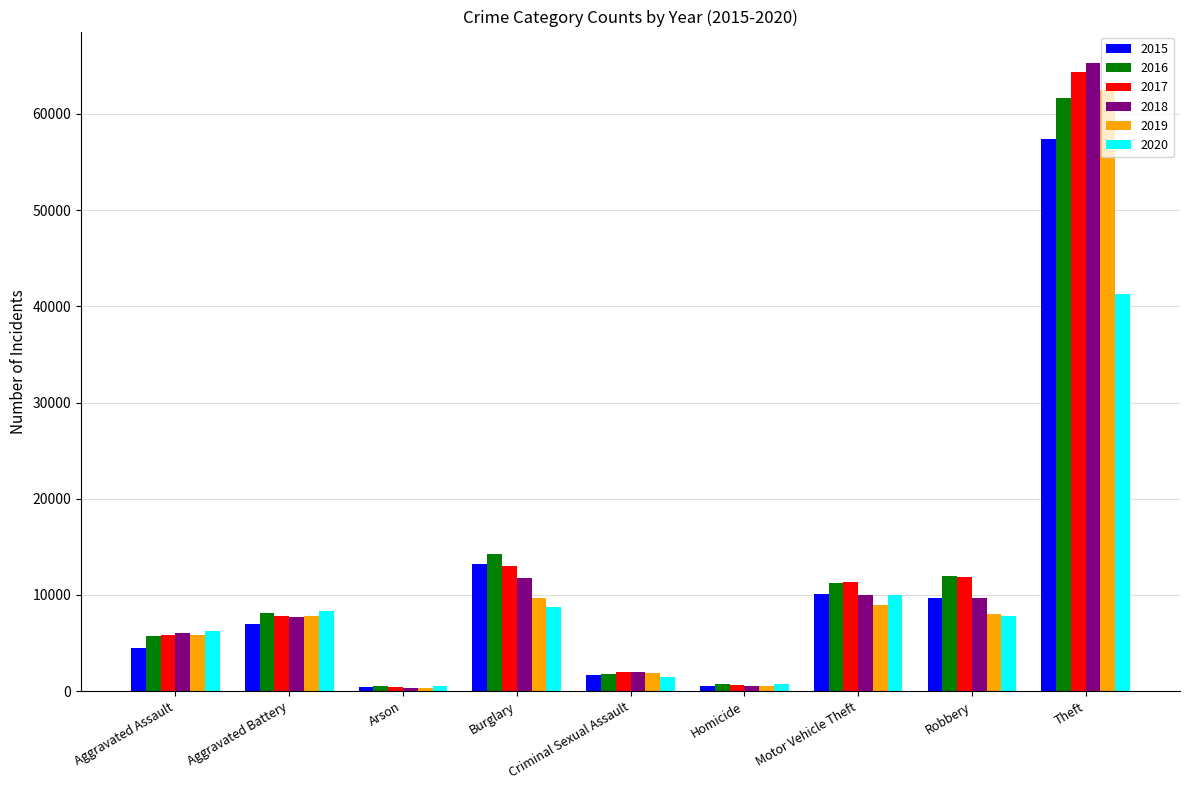

What is the average value of the 2016 series?

12896